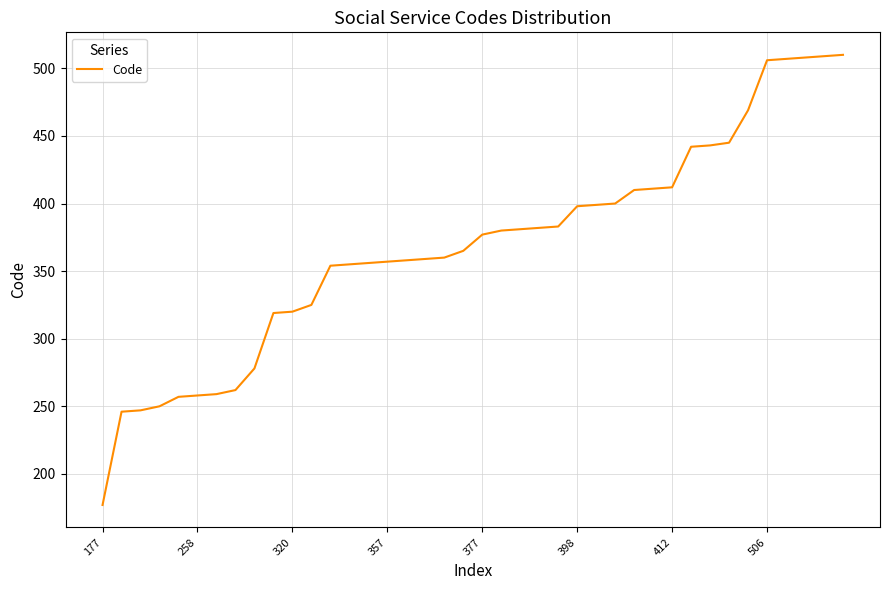

What is the greatest value displayed?

510